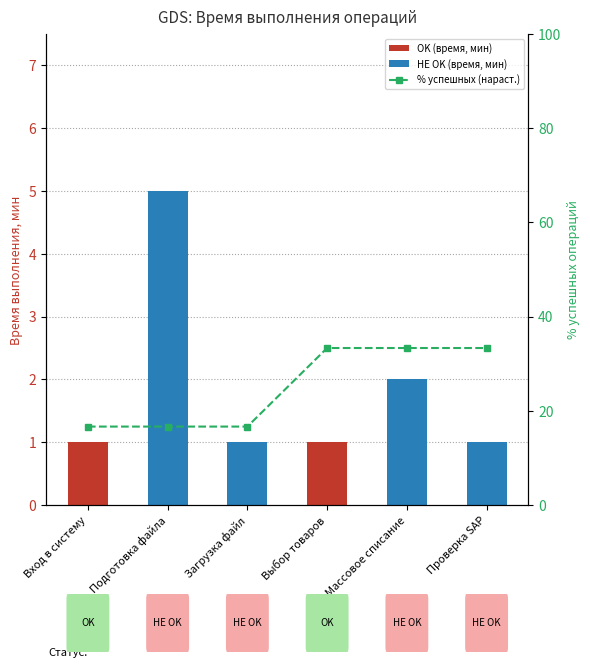

What is the approximate value at Загрузка файл?

16.7